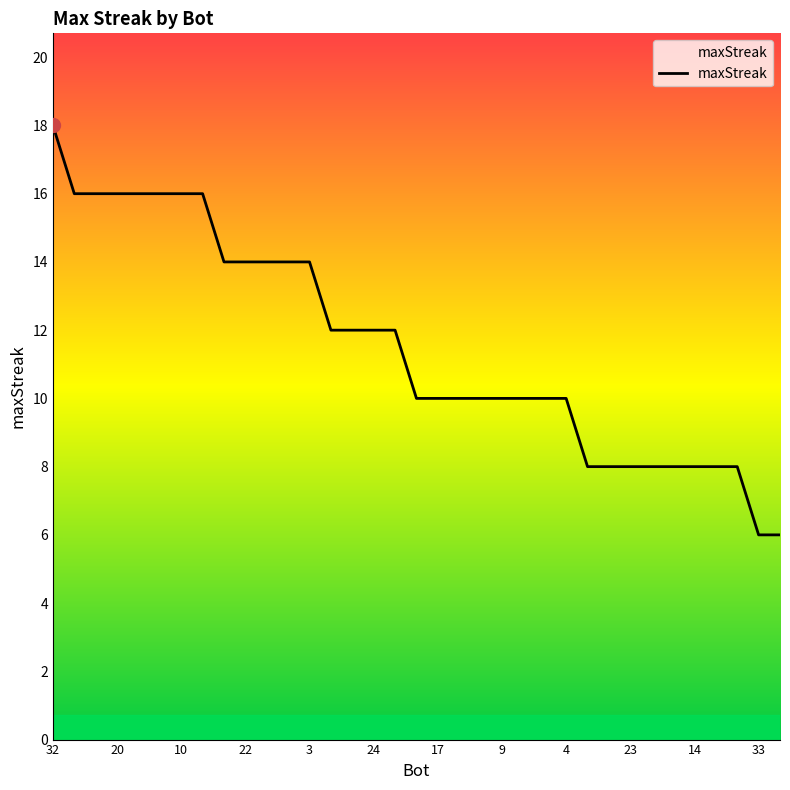

What is the smallest value displayed?

6